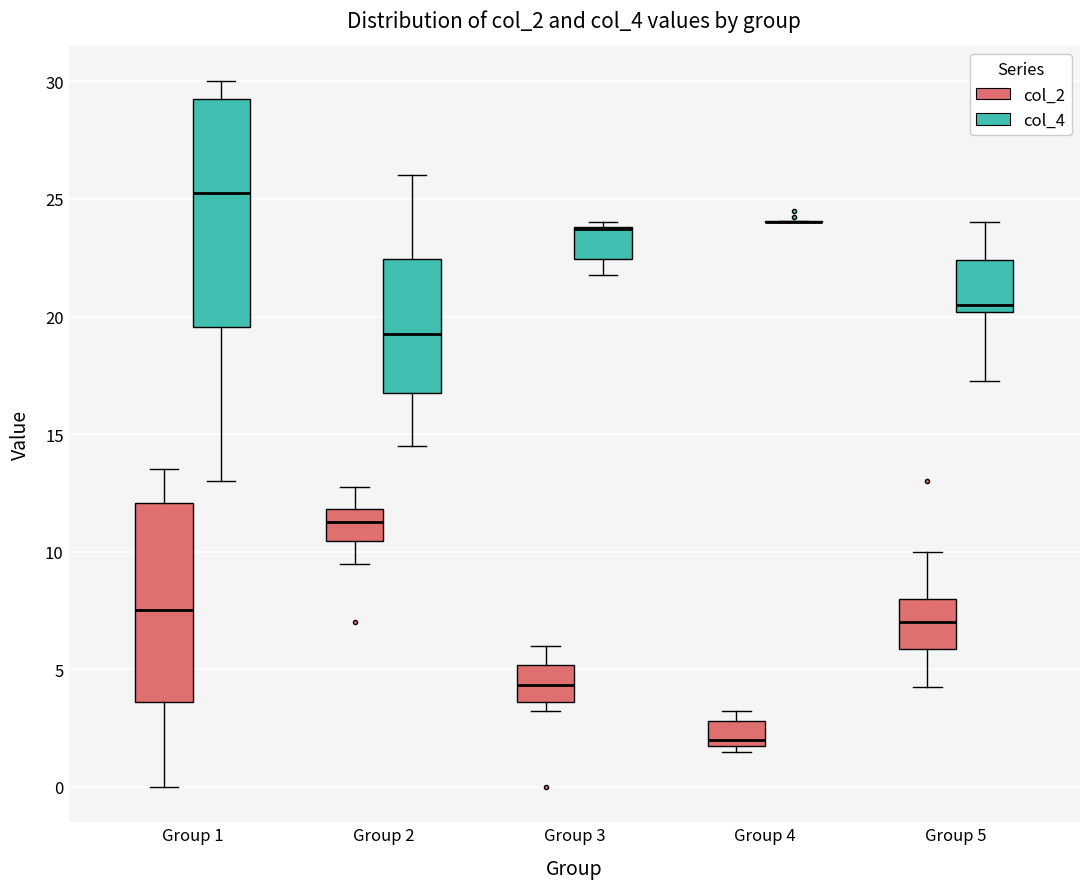

Reading left to right, read every box against the y-axis: the position of its median line, the range the box covers, and the ends of its whiskers. The values are not printed on the chart, so give them approximately, as read against the axis.

Group 1 (col_2): median 7.5, box 3.5 to 12.0, whiskers 0.0 to 13.5
Group 1 (col_4): median 25.5, box 19.5 to 29.5, whiskers 13.0 to 30.0
Group 2 (col_2): median 11.5, box 10.5 to 12.0, whiskers 9.5 to 13.0
Group 2 (col_4): median 19.5, box 17.0 to 22.5, whiskers 14.5 to 26.0
Group 3 (col_2): median 4.5, box 3.5 to 5.0, whiskers 3.5 (just below the box's lower edge) to 6.0
Group 3 (col_4): median 23.5 (drawn on the box's upper edge), box 22.5 to 24.0, whiskers 22.0 to 24.0 (just above the box's upper edge)
Group 4 (col_2): median 2.0, box 1.5 to 3.0, whiskers 1.5 (just below the box's lower edge) to 3.5
Group 4 (col_4): box collapsed to a line at 24.0, whiskers 24.0 to 24.0
Group 5 (col_2): median 7.0, box 6.0 to 8.0, whiskers 4.5 to 10.0
Group 5 (col_4): median 20.5, box 20.0 to 22.5, whiskers 17.5 to 24.0